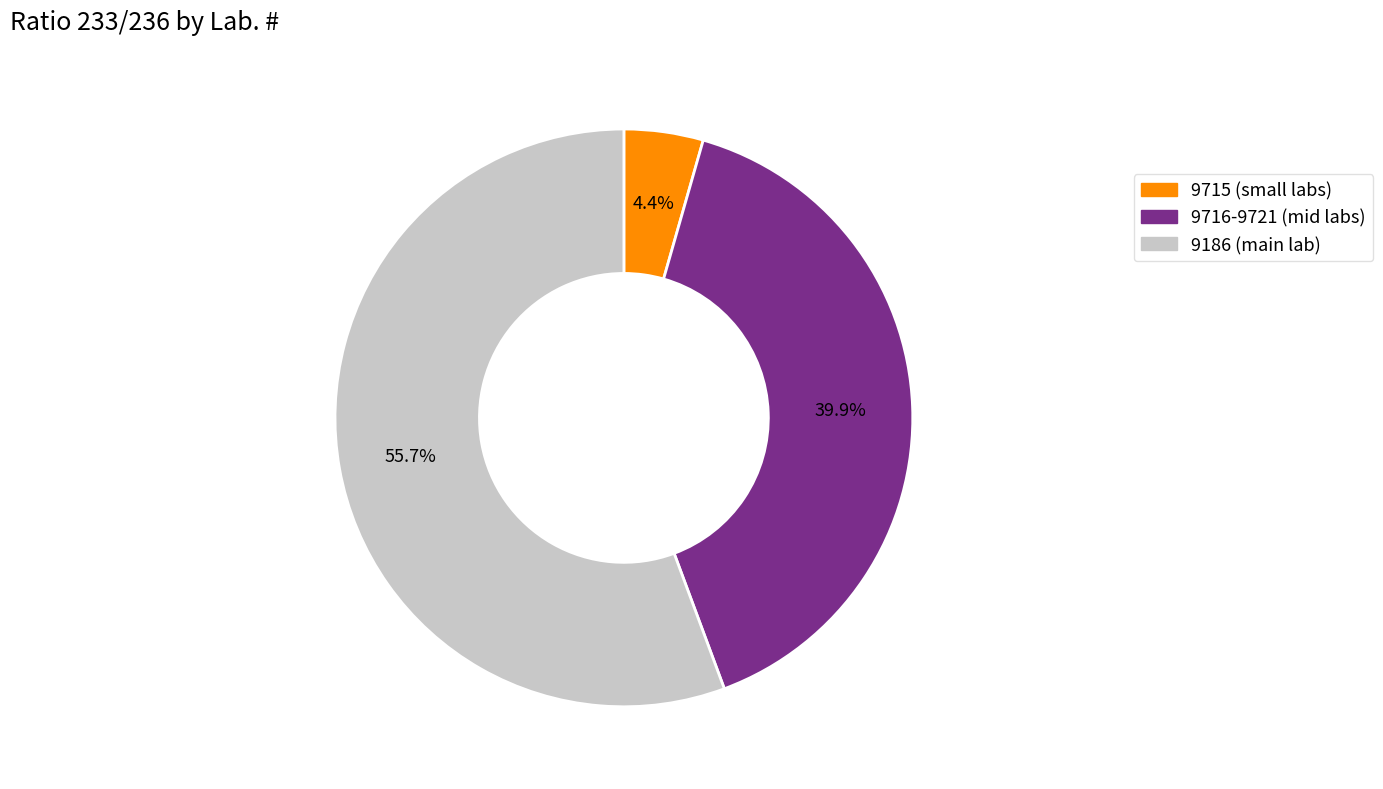

To the nearest percent, what is the difference between the largest and smallest slice percentages?

51%